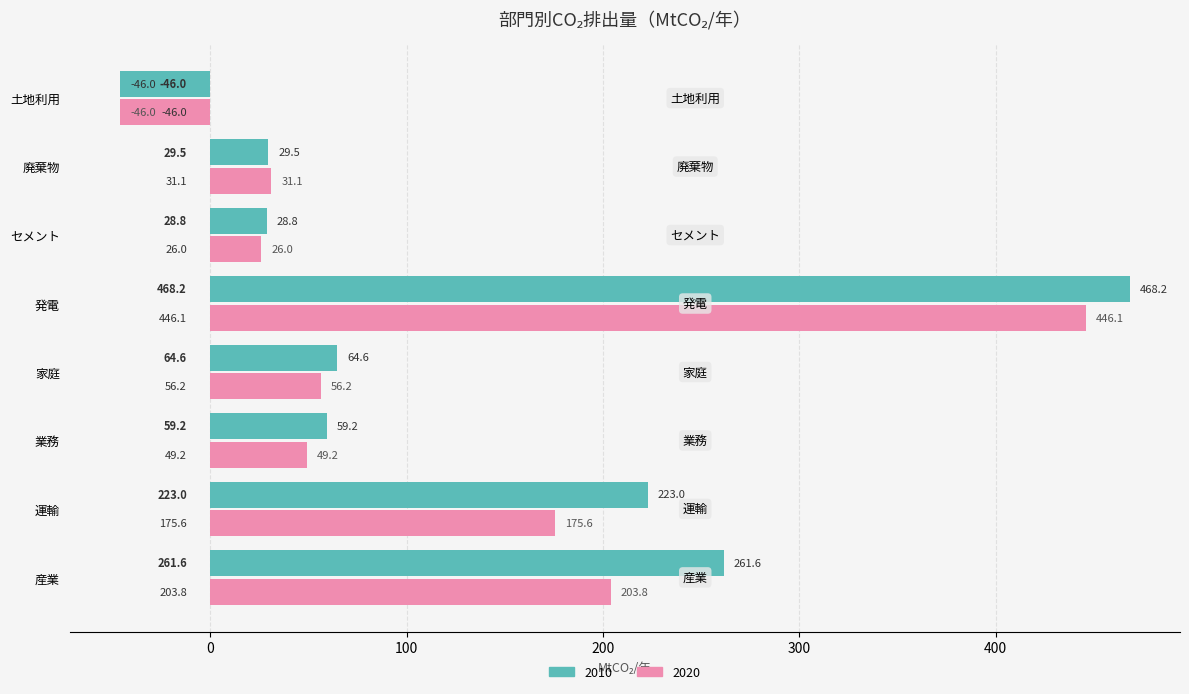

Is it true that 2020 equals -74.0 at 土地利用?

False